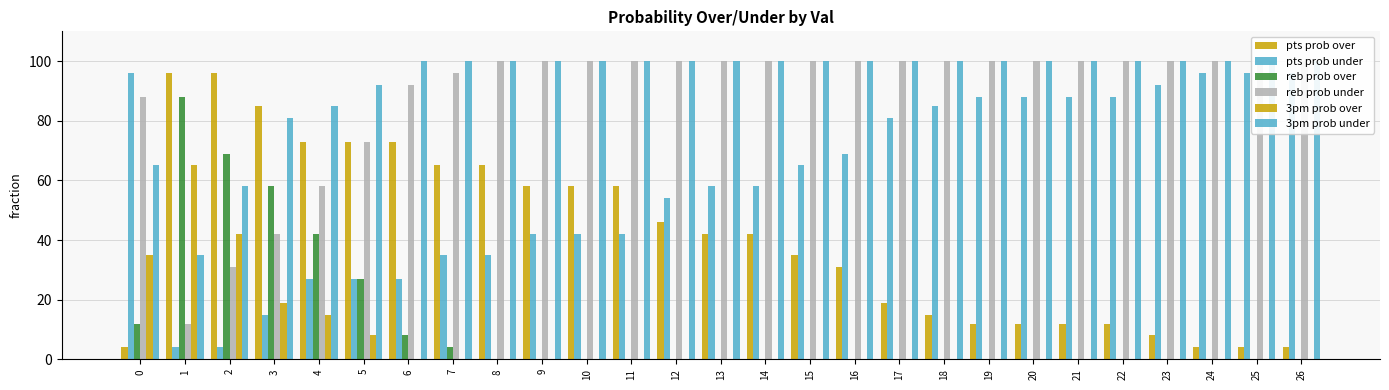

Reading left to right, what are all the values shown in this chart?

pts prob over: 0=4	1=96	2=96	3=85	4=73	5=73	6=73	7=65	8=65	9=58	10=58	11=58	12=46	13=42	14=42	15=35	16=31	17=19	18=15	19=12	20=12	21=12	22=12	23=8	24=4	25=4	26=4
pts prob under: 0=96	1=4	2=4	3=15	4=27	5=27	6=27	7=35	8=35	9=42	10=42	11=42	12=54	13=58	14=58	15=65	16=69	17=81	18=85	19=88	20=88	21=88	22=88	23=92	24=96	25=96	26=96
reb prob over: 0=12	1=88	2=69	3=58	4=42	5=27	6=8	7=4	8=0	9=0	10=0	11=0	12=0	13=0	14=0	15=0	16=0	17=0	18=0	19=0	20=0	21=0	22=0	23=0	24=0	25=0	26=0
reb prob under: 0=88	1=12	2=31	3=42	4=58	5=73	6=92	7=96	8=100	9=100	10=100	11=100	12=100	13=100	14=100	15=100	16=100	17=100	18=100	19=100	20=100	21=100	22=100	23=100	24=100	25=100	26=100
3pm prob over: 0=35	1=65	2=42	3=19	4=15	5=8	6=0	7=0	8=0	9=0	10=0	11=0	12=0	13=0	14=0	15=0	16=0	17=0	18=0	19=0	20=0	21=0	22=0	23=0	24=0	25=0	26=0
3pm prob under: 0=65	1=35	2=58	3=81	4=85	5=92	6=100	7=100	8=100	9=100	10=100	11=100	12=100	13=100	14=100	15=100	16=100	17=100	18=100	19=100	20=100	21=100	22=100	23=100	24=100	25=100	26=100